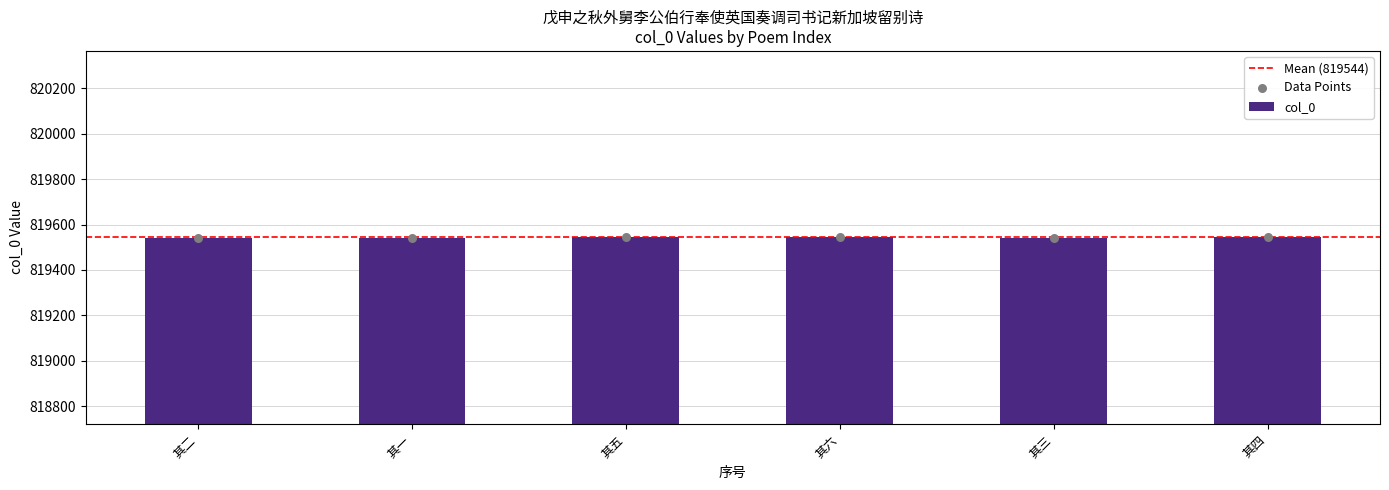

What is the change in value from 其二 to 其四?

+2